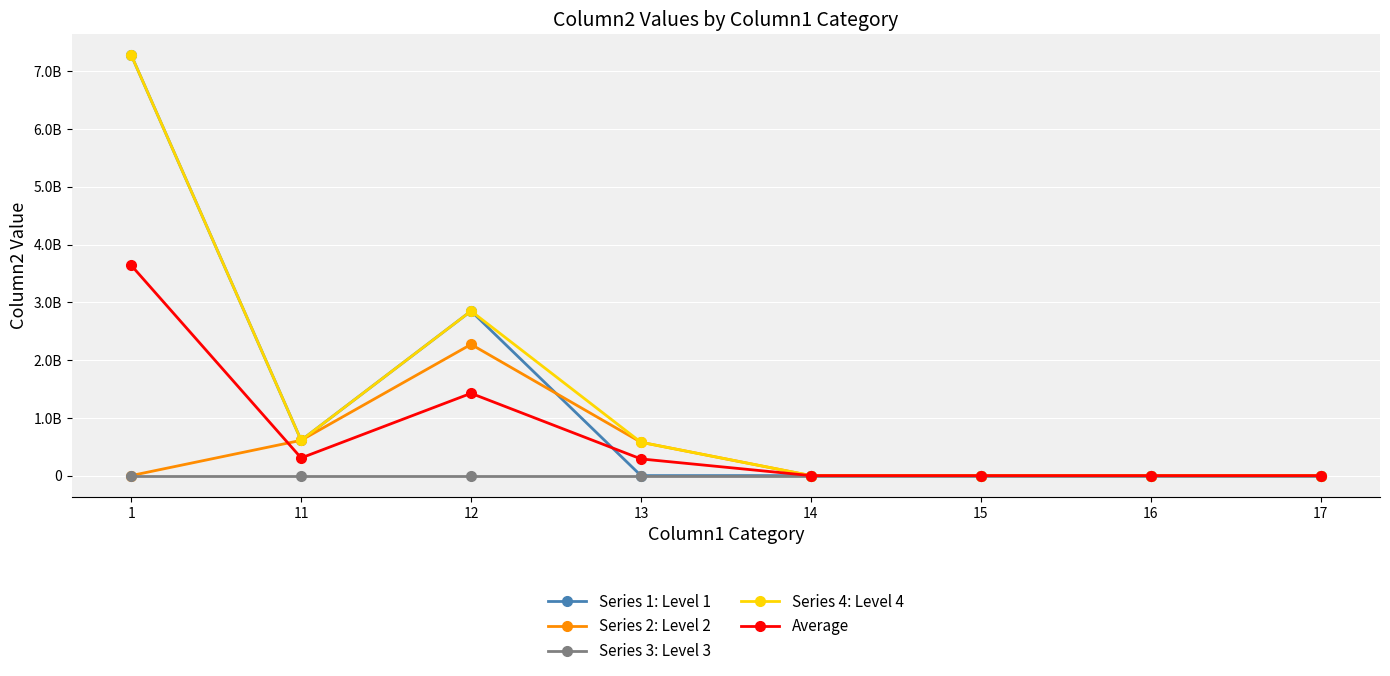

The Average series shows -1108204657 at 14. True or false?

False